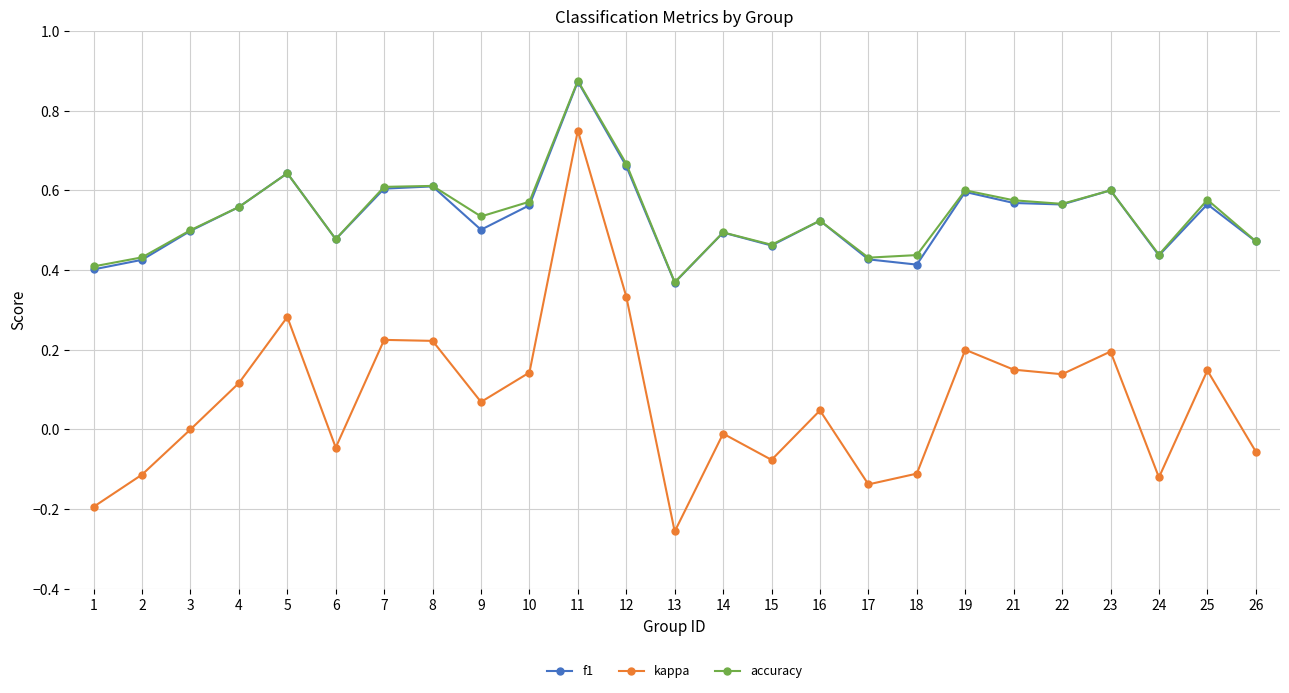

Is the value of kappa at 25 greater than the value of f1 at 25?

No